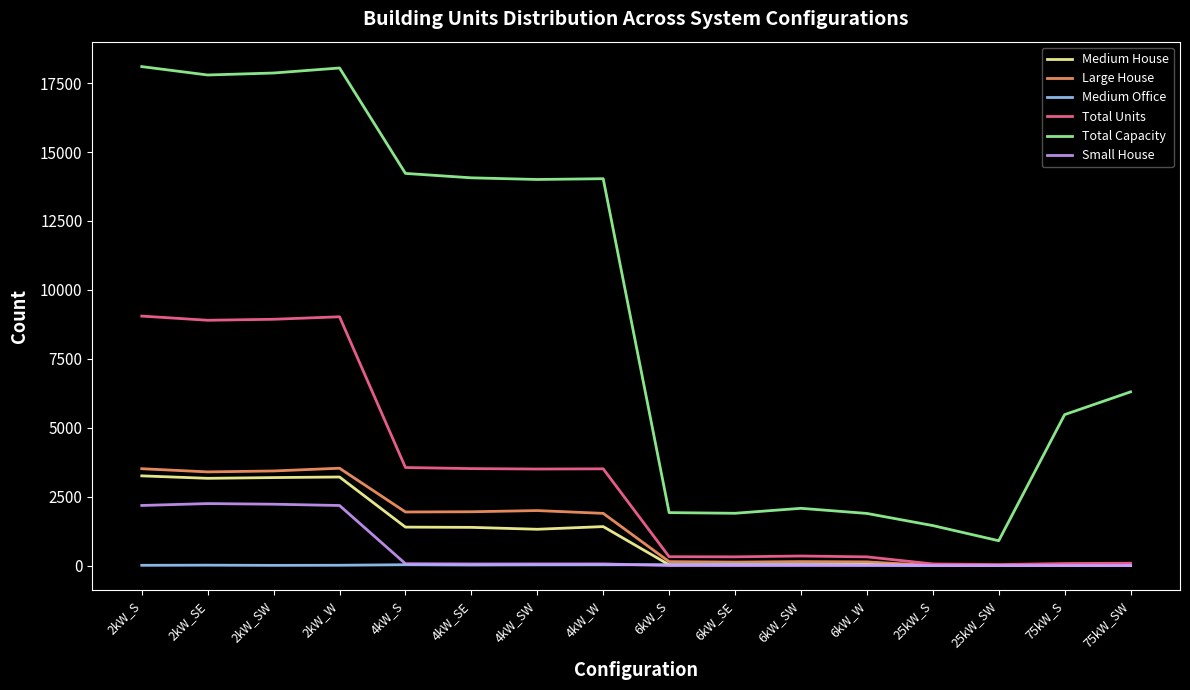

What is the maximum value for Small House?

2248